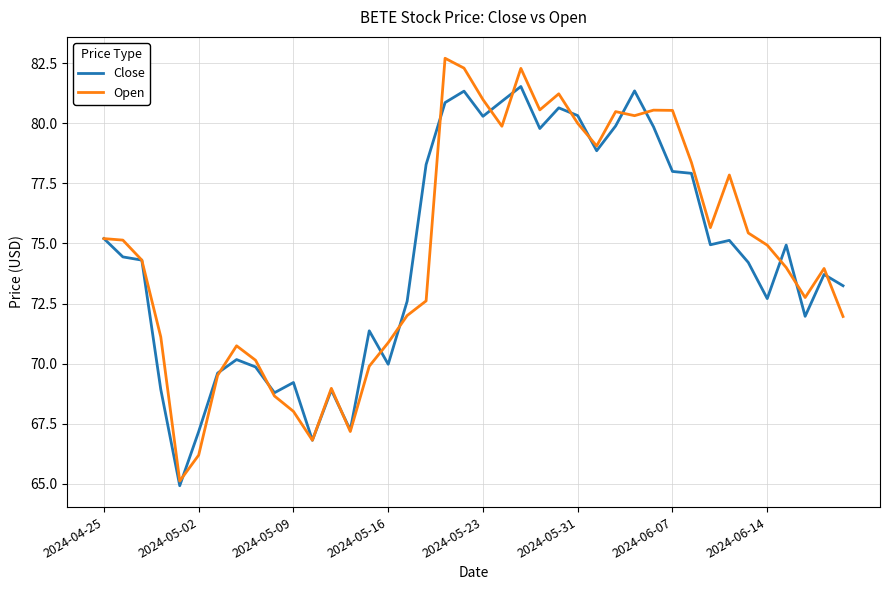

What is the lowest value of the Open series?

65.1